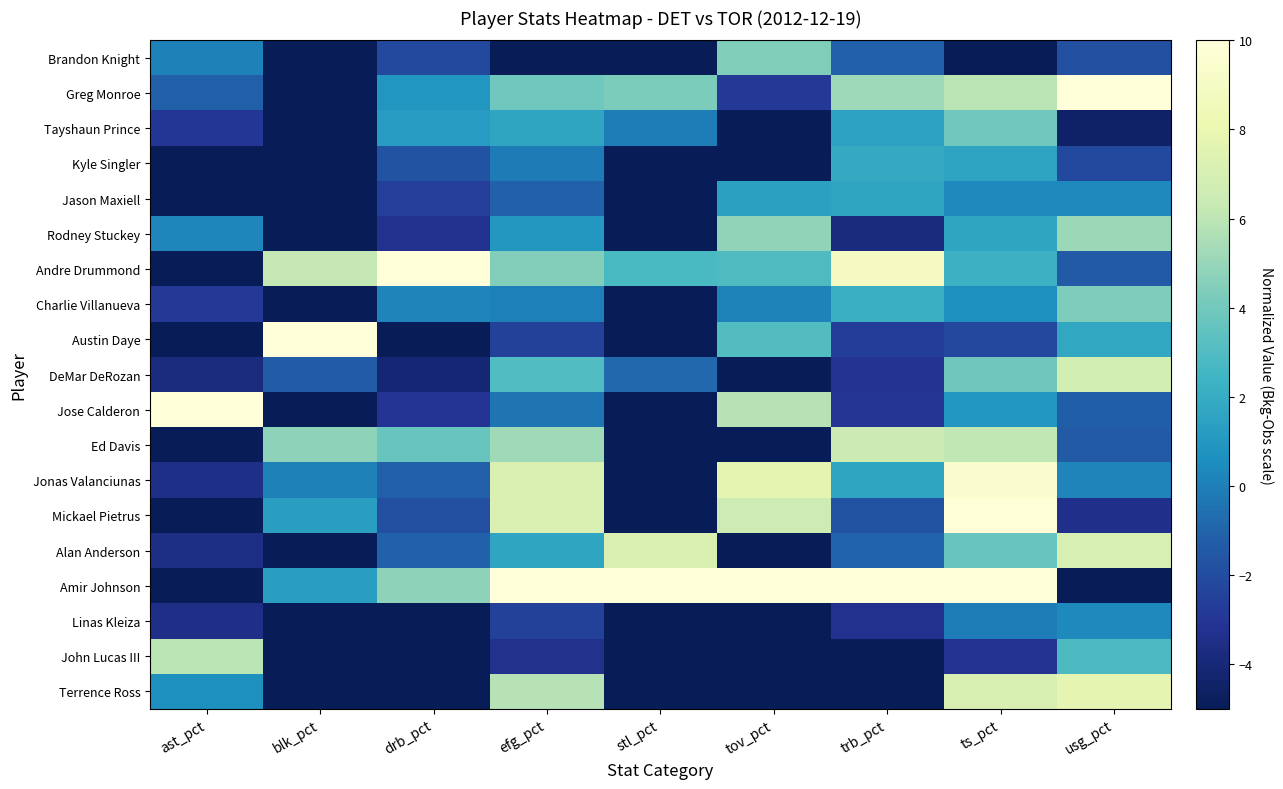

What is the maximum value shown in the chart?

10.0